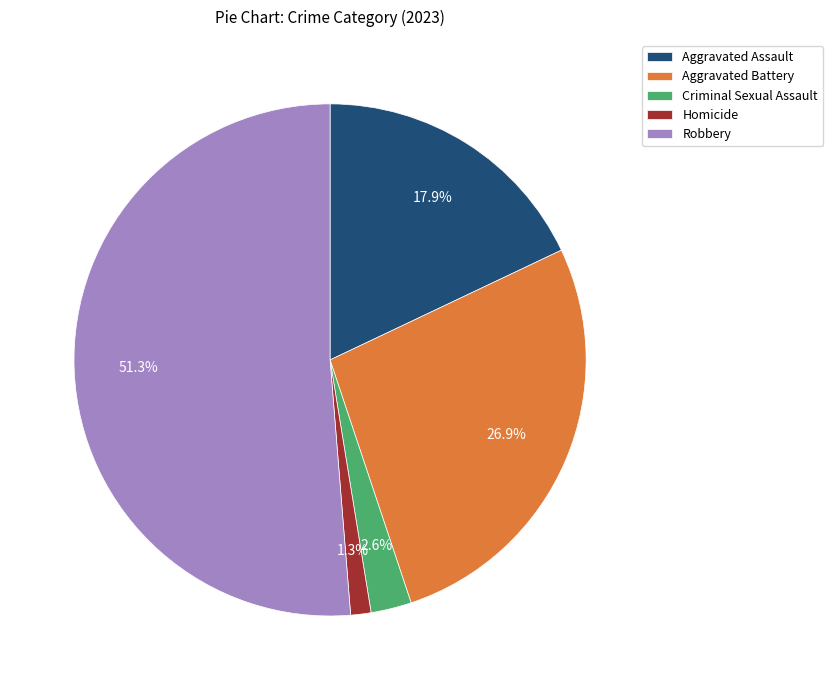

Between Homicide and Aggravated Assault, which is larger?

Aggravated Assault